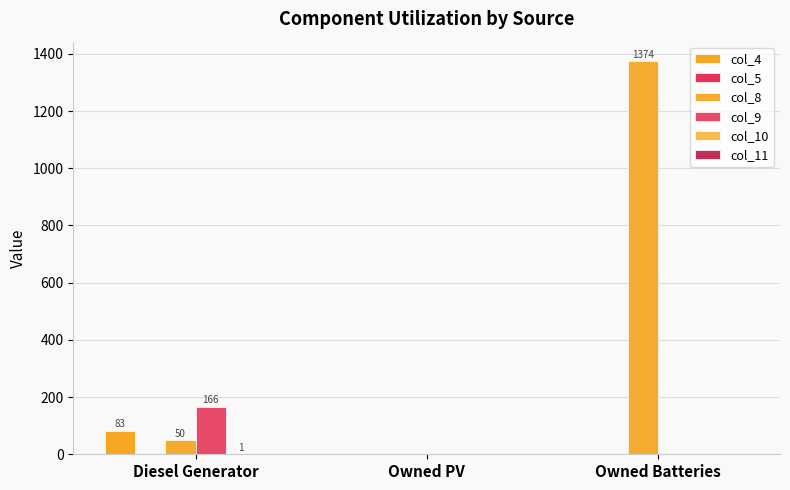

Does the chart contain stacked bars?

No